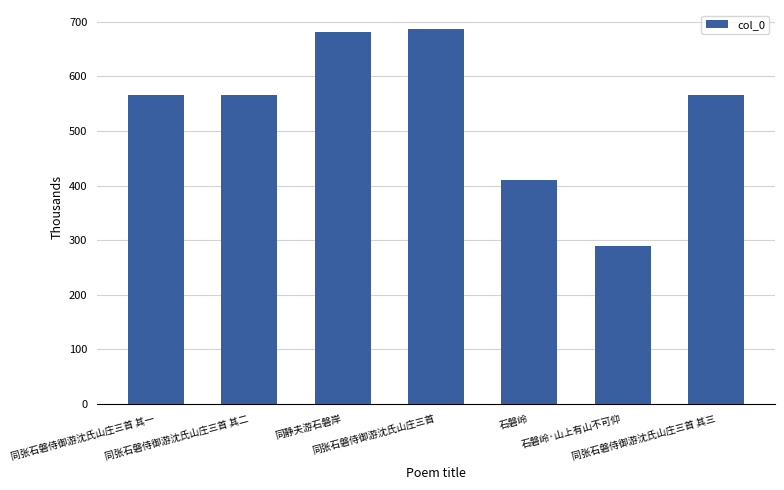

What is the minimum value shown in the chart?

288.3